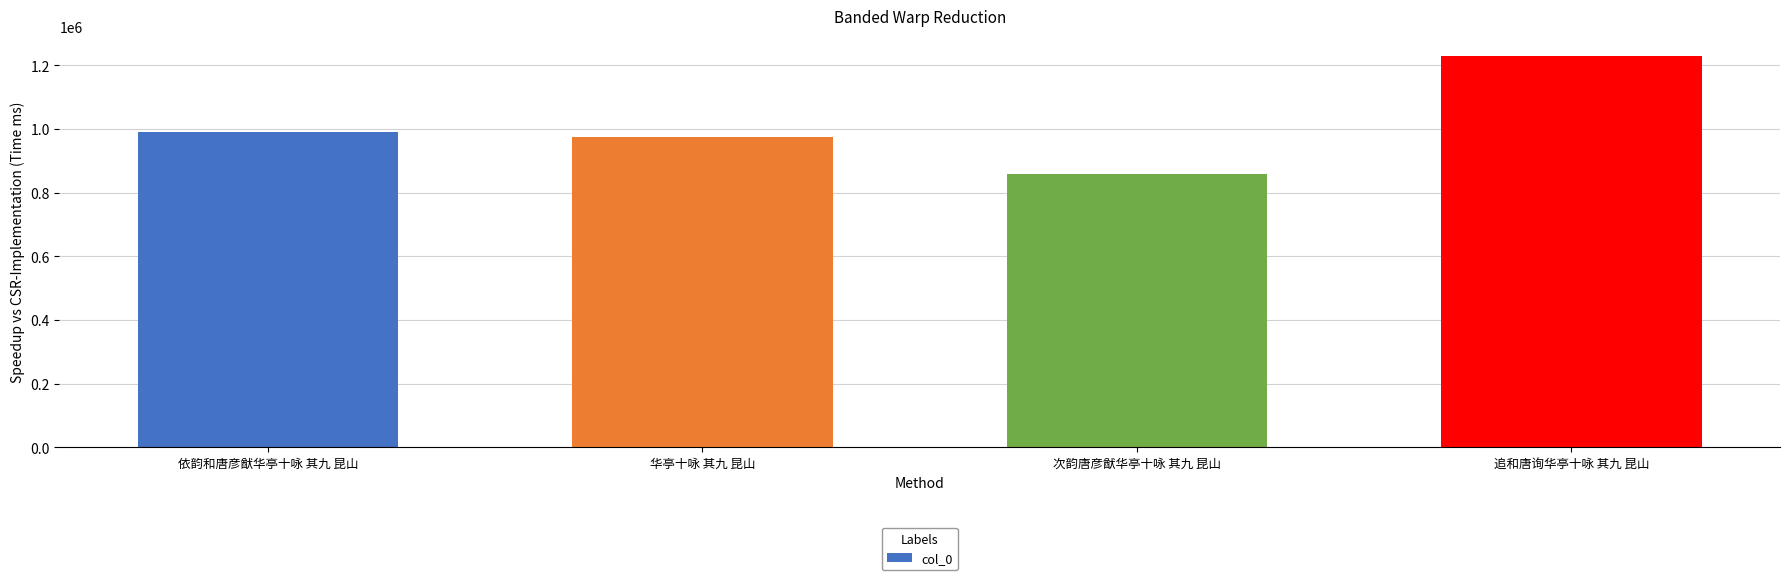

Reading left to right, list all the values displayed in this chart.

依韵和唐彦猷华亭十咏 其九 昆山=991124	华亭十咏 其九 昆山=976292	次韵唐彦猷华亭十咏 其九 昆山=859309	追和唐询华亭十咏 其九 昆山=1230639